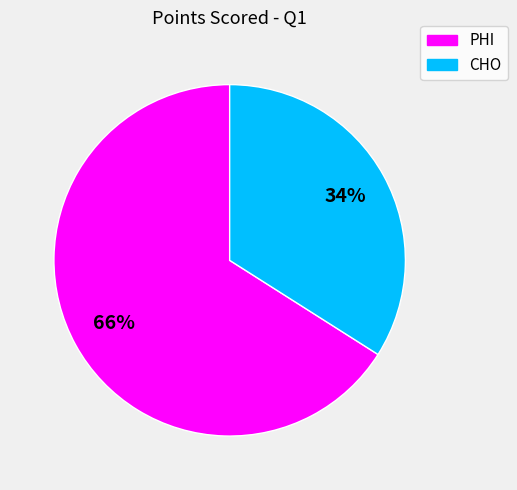

What percentage is the CHO slice, to the nearest percent?

34%